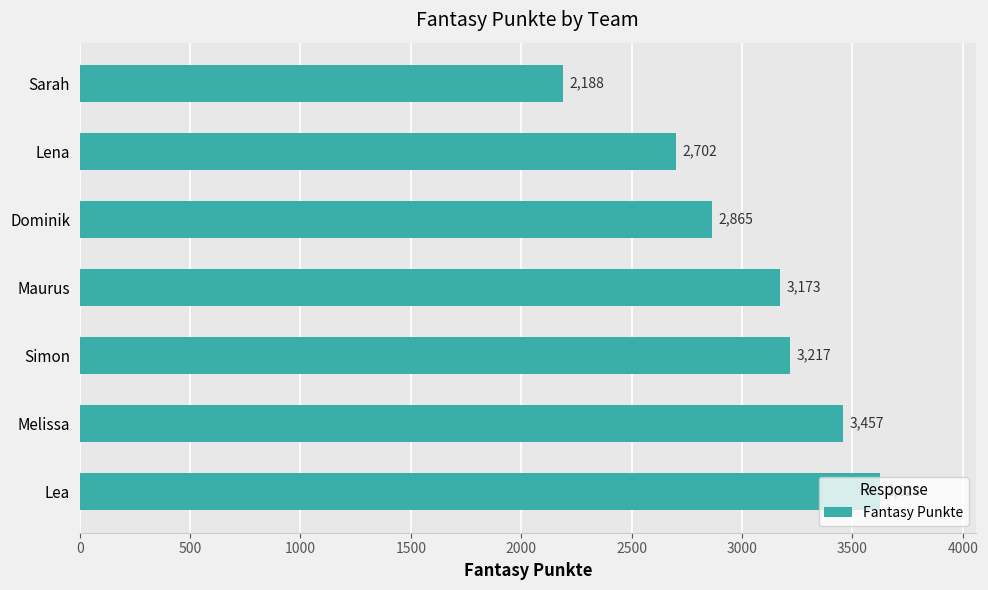

What is the ratio of the value at Sarah to the value at Dominik?

0.8